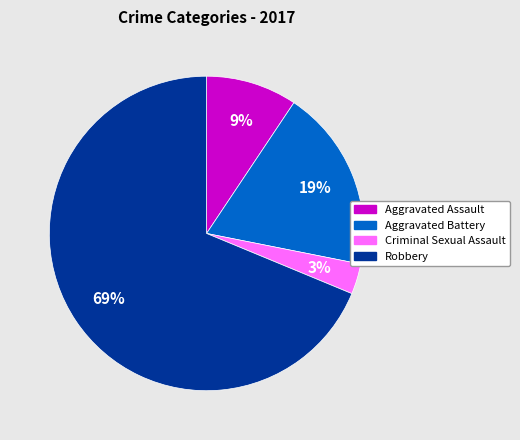

The Aggravated Assault slice represents 1% of the pie. True or false?

False